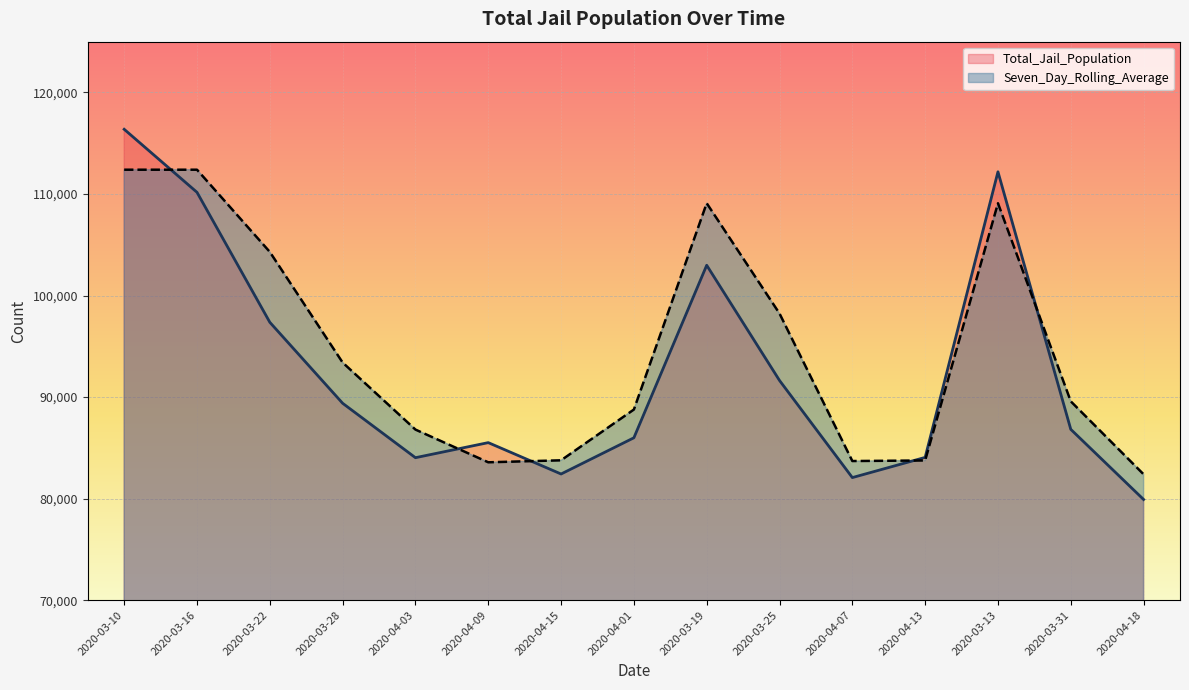

The Seven_Day_Rolling_Average series shows 89579.1 at 2020-03-31. True or false?

True